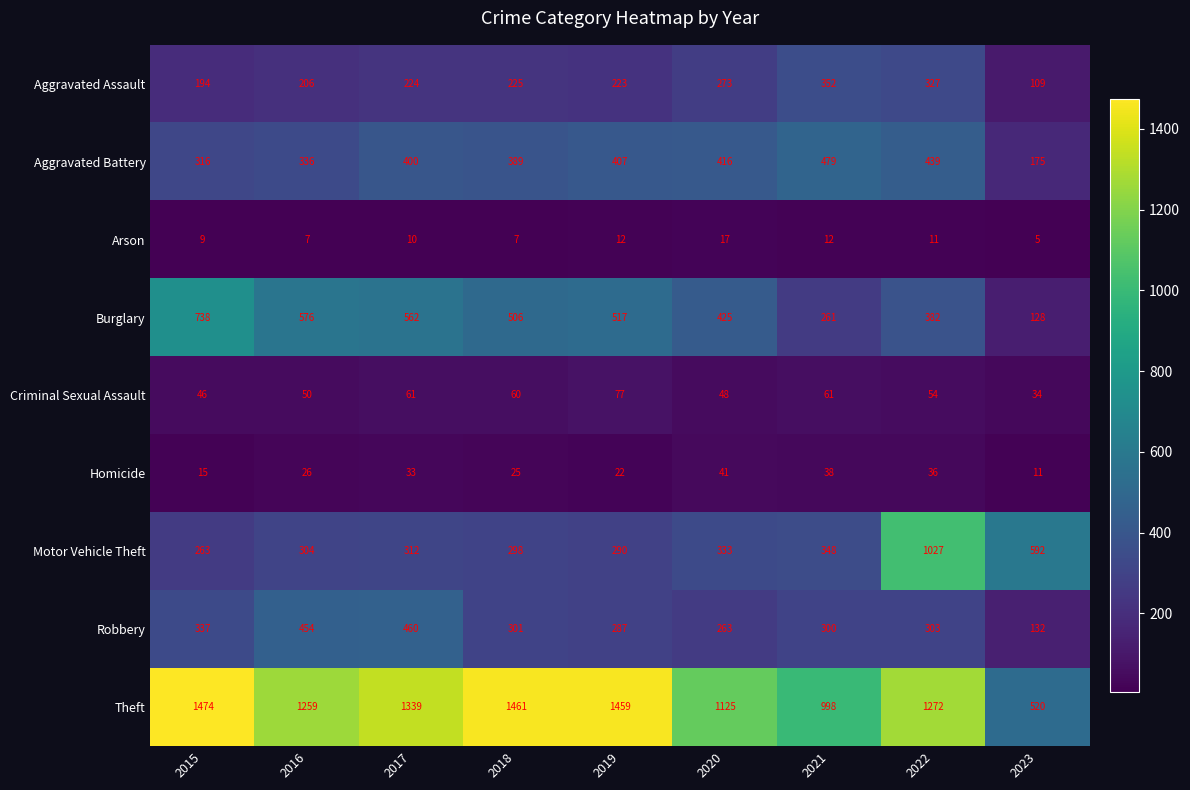

True or false: Robbery has a value of 118 at 2019.

False